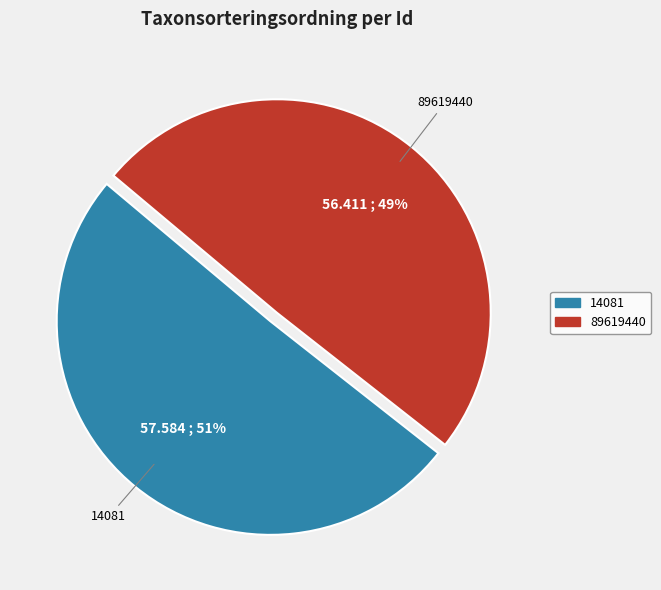

To the nearest percent, what percentage of the pie is 89619440?

49%